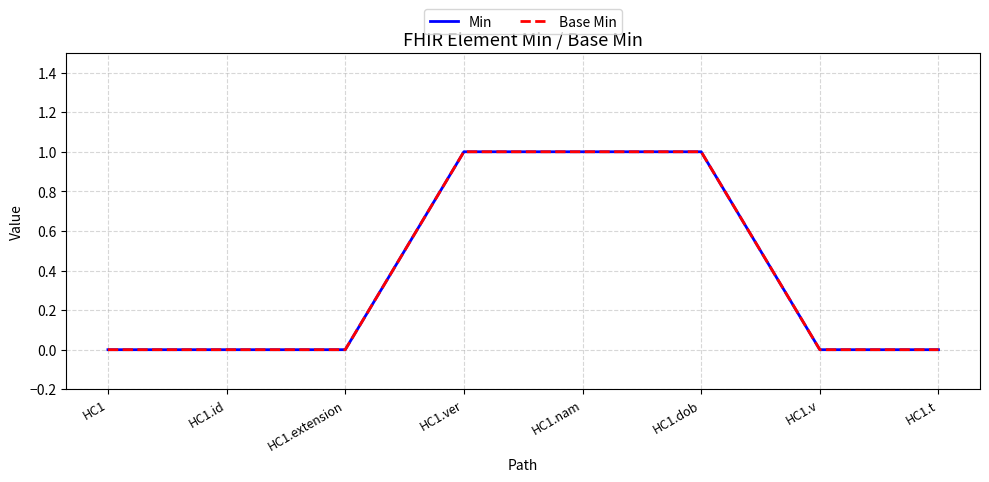

True or false: Base Min has a value of 0 at HC1.nam.

False